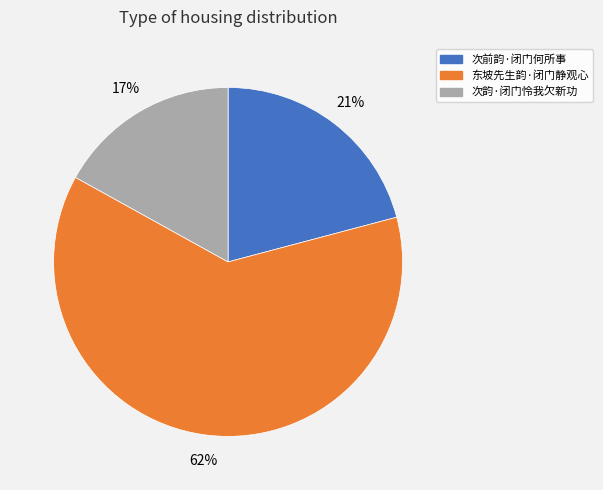

The 东坡先生韵·闭门静观心 slice represents 62% of the pie. True or false?

True